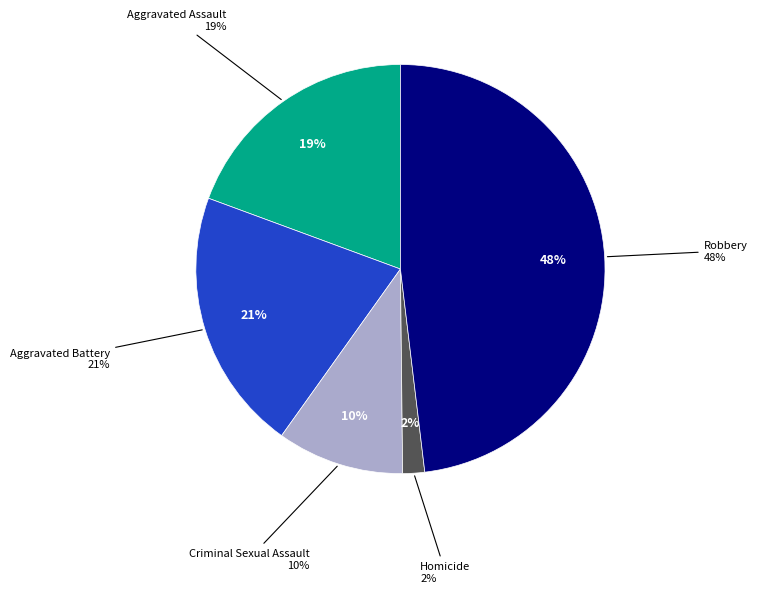

What portion of the pie excludes Criminal Sexual Assault?

90.0%